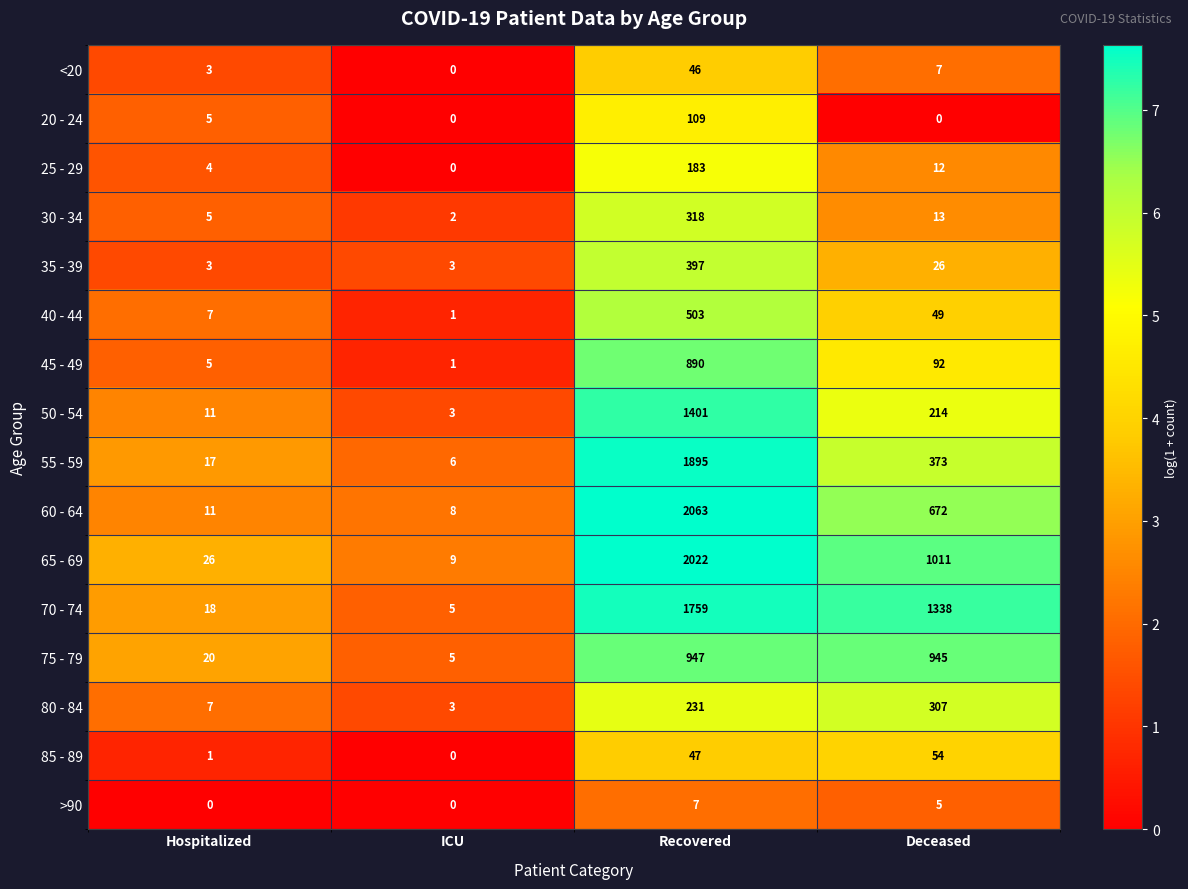

At which label is 60 - 64 closest to 1035?

Deceased